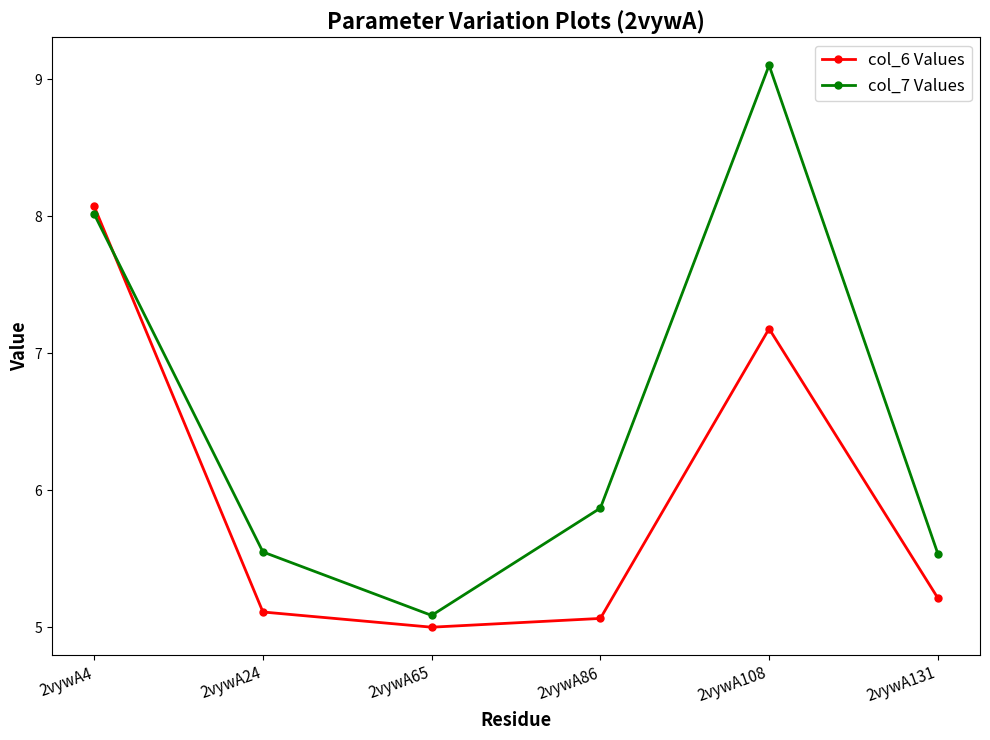

At which category is the sum across all series the highest?

2vywA108